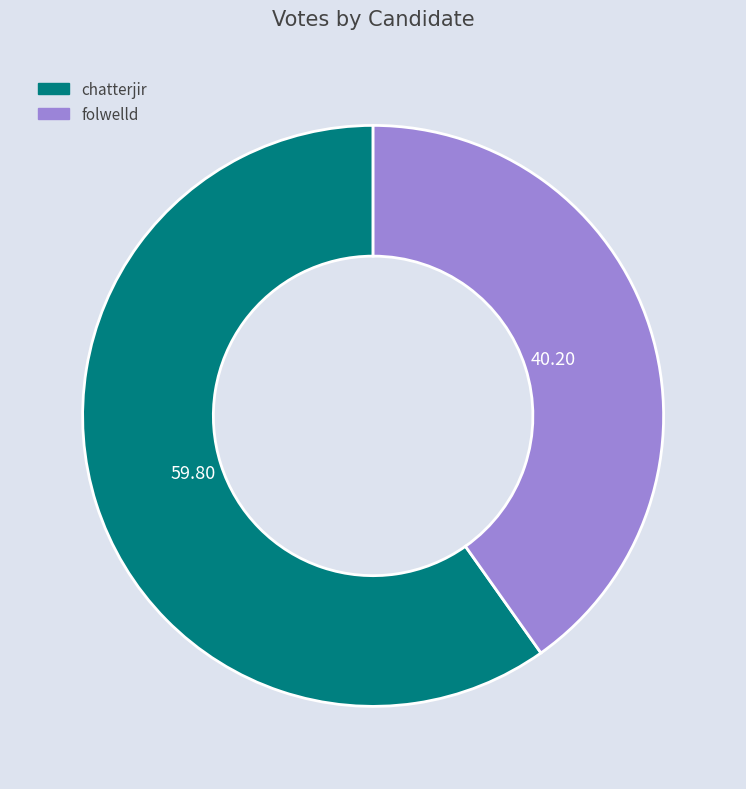

Approximately how many times larger is the value at folwelld compared to chatterjir?

0.7